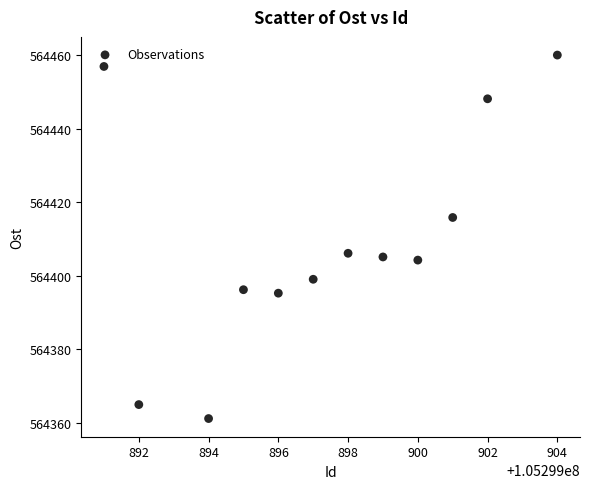

What is the range of X values (max minus min)?

13.0